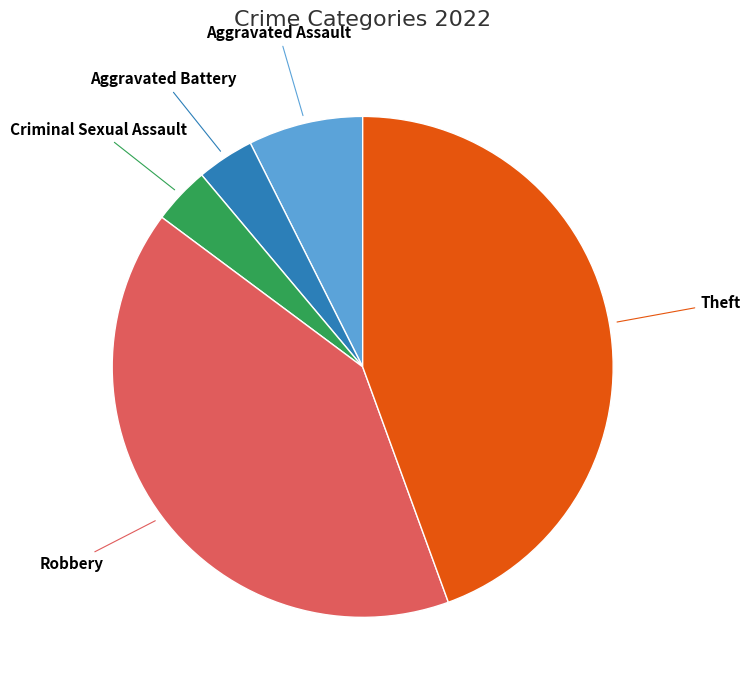

Does any single category account for the majority?

No